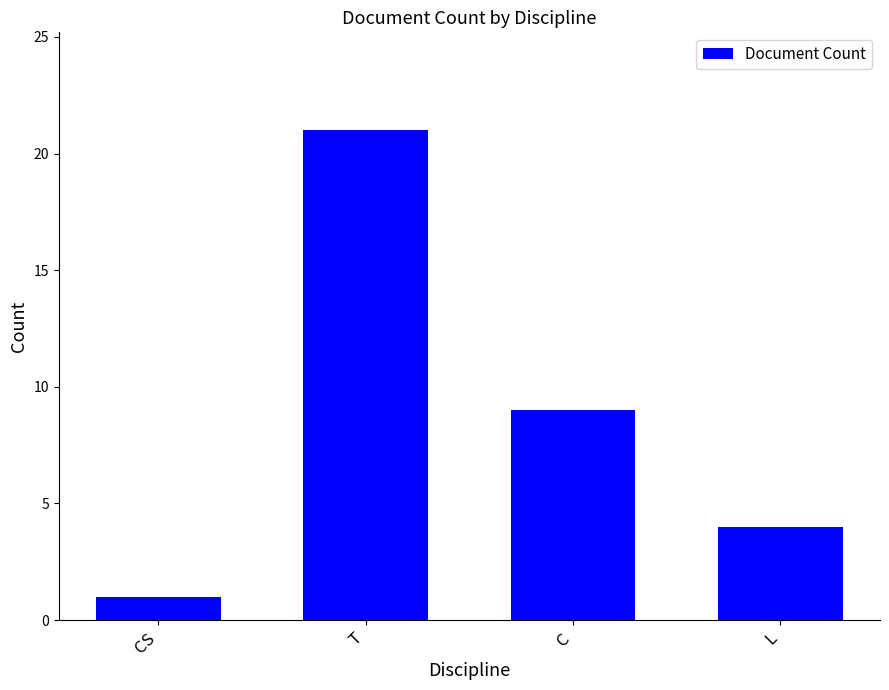

Does the chart contain any negative values?

No